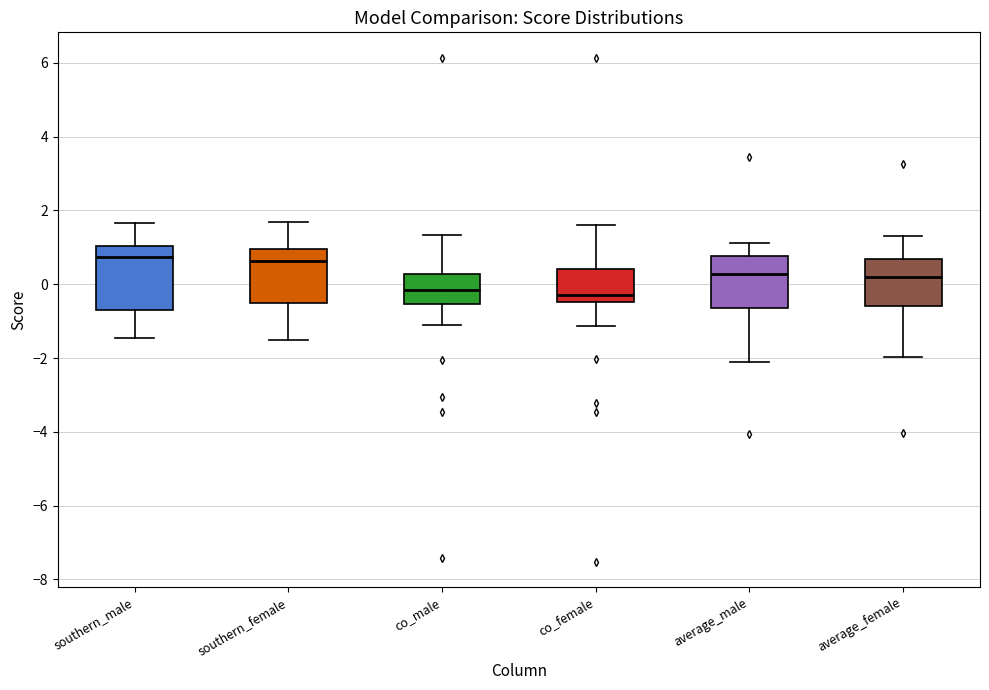

Reading left to right, transcribe this box plot: for each box, give where its median line is, the range the box spans, and where its two whiskers end, as read against the y-axis. The values are not printed on the chart, so give them approximately, as read against the axis.

southern_male: median 0.8, box -0.6 to 1.0, whiskers -1.4 to 1.6
southern_female: median 0.6, box -0.6 to 1.0, whiskers -1.6 to 1.6
co_male: median -0.2, box -0.6 to 0.2, whiskers -1.2 to 1.4
co_female: median -0.2, box -0.4 to 0.4, whiskers -1.2 to 1.6
average_male: median 0.2, box -0.6 to 0.8, whiskers -2.2 to 1.2
average_female: median 0.2, box -0.6 to 0.6, whiskers -2.0 to 1.4